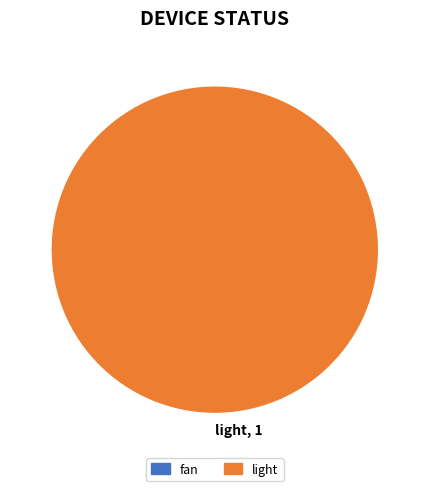

Rank the categories by value from highest to lowest.

light, 1